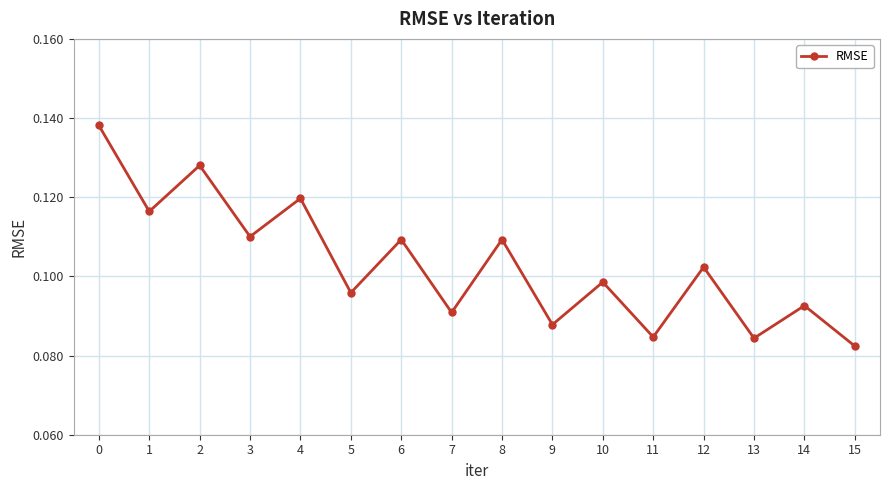

How many points are higher than both their immediate neighbors (excluding endpoints)?

7